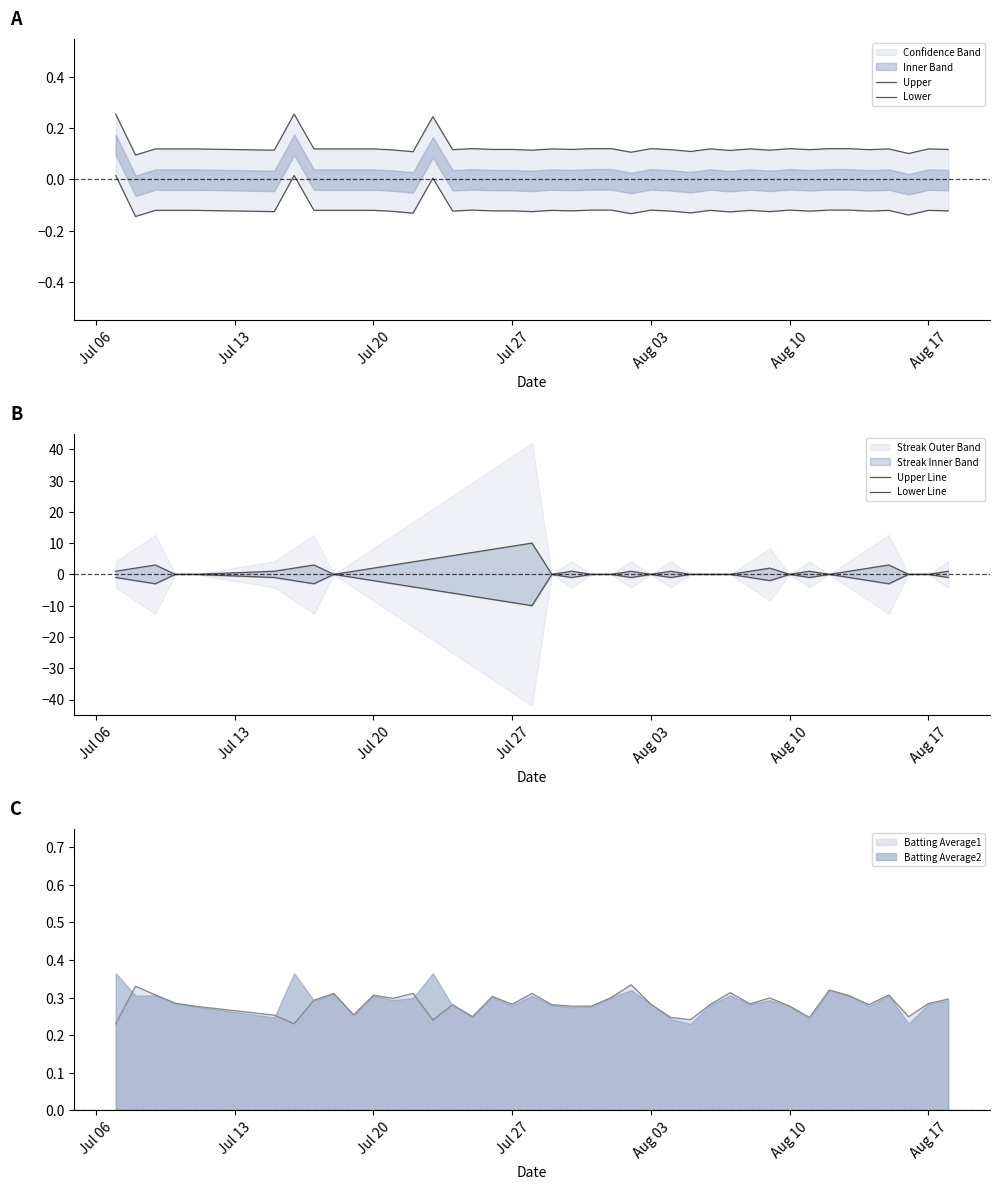

Is it true that Batting Average1 equals 0.4 at Jul 27?

False